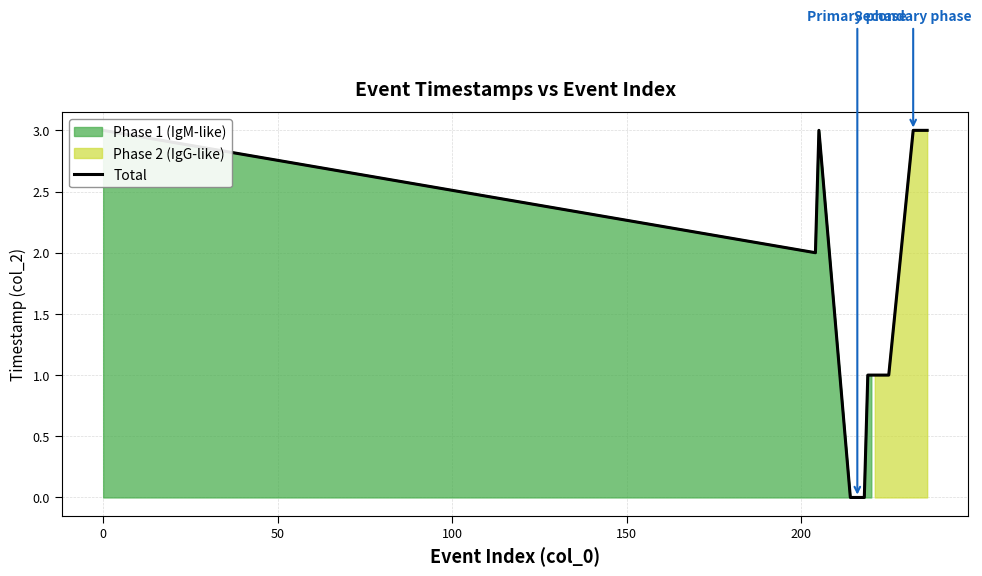

How many values exceed 1?

8